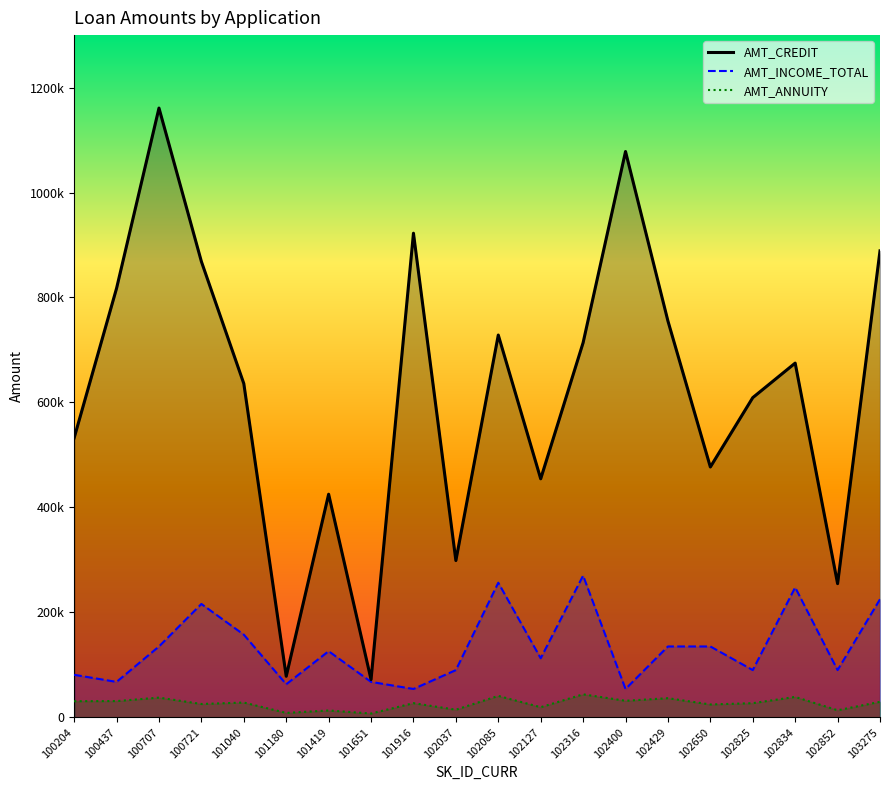

How many lines are shown in the chart?

3